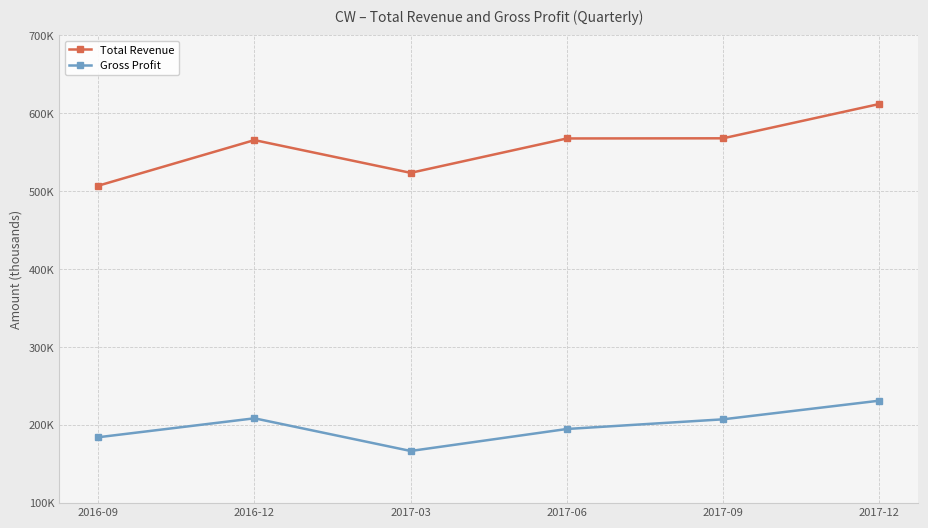

Reading left to right, what are all the values shown in this chart?

Total Revenue: 507100	565600	523600	567700	567900	611900
Gross Profit: 184500	208800	166900	195100	207500	231400